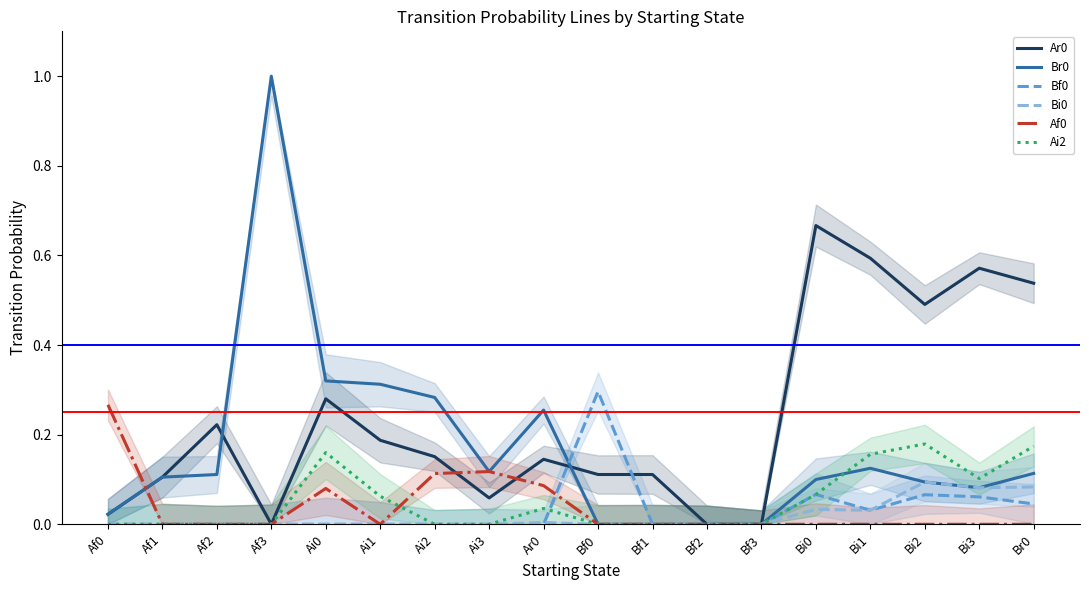

Reading right to left, what are all the values shown in this chart?

Ar0: Br0=0.5	Bi3=0.6	Bi2=0.5	Bi1=0.6	Bi0=0.7	Bf3=0.0	Bf2=0.0	Bf1=0.1	Bf0=0.1	Ar0=0.1	Ai3=0.1	Ai2=0.2	Ai1=0.2	Ai0=0.3	Af3=0.0	Af2=0.2	Af1=0.1	Af0=0.0
Br0: Br0=0.1	Bi3=0.1	Bi2=0.1	Bi1=0.1	Bi0=0.1	Bf3=0.0	Bf2=0.0	Bf1=0.0	Bf0=0.0	Ar0=0.3	Ai3=0.1	Ai2=0.3	Ai1=0.3	Ai0=0.3	Af3=1.0	Af2=0.1	Af1=0.1	Af0=0.0
Bf0: Br0=0.0	Bi3=0.1	Bi2=0.1	Bi1=0.0	Bi0=0.1	Bf3=0.0	Bf2=0.0	Bf1=0.0	Bf0=0.3	Ar0=0.0	Ai3=0.0	Ai2=0.0	Ai1=0.0	Ai0=0.0	Af3=0.0	Af2=0.0	Af1=0.0	Af0=0.0
Bi0: Br0=0.1	Bi3=0.1	Bi2=0.1	Bi1=0.0	Bi0=0.0	Bf3=0.0	Bf2=0.0	Bf1=0.0	Bf0=0.0	Ar0=0.0	Ai3=0.0	Ai2=0.0	Ai1=0.0	Ai0=0.0	Af3=0.0	Af2=0.0	Af1=0.0	Af0=0.0
Af0: Br0=0.0	Bi3=0.0	Bi2=0.0	Bi1=0.0	Bi0=0.0	Bf3=0.0	Bf2=0.0	Bf1=0.0	Bf0=0.0	Ar0=0.1	Ai3=0.1	Ai2=0.1	Ai1=0.0	Ai0=0.1	Af3=0.0	Af2=0.0	Af1=0.0	Af0=0.3
Ai2: Br0=0.2	Bi3=0.1	Bi2=0.2	Bi1=0.2	Bi0=0.1	Bf3=0.0	Bf2=0.0	Bf1=0.0	Bf0=0.0	Ar0=0.0	Ai3=0.0	Ai2=0.0	Ai1=0.1	Ai0=0.2	Af3=0.0	Af2=0.0	Af1=0.0	Af0=0.0